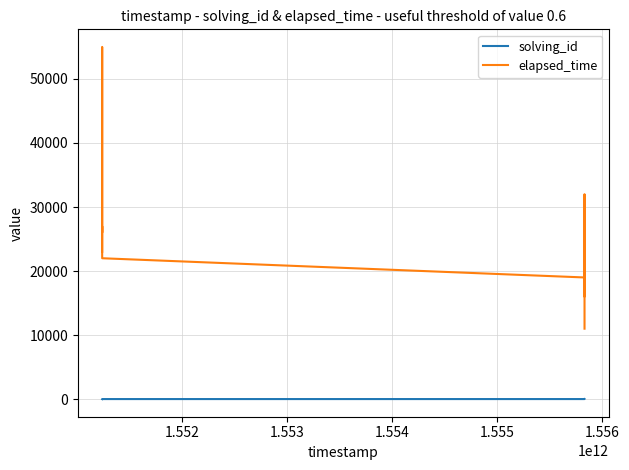

What is the difference between the maximum and minimum values in the solving_id series?

12